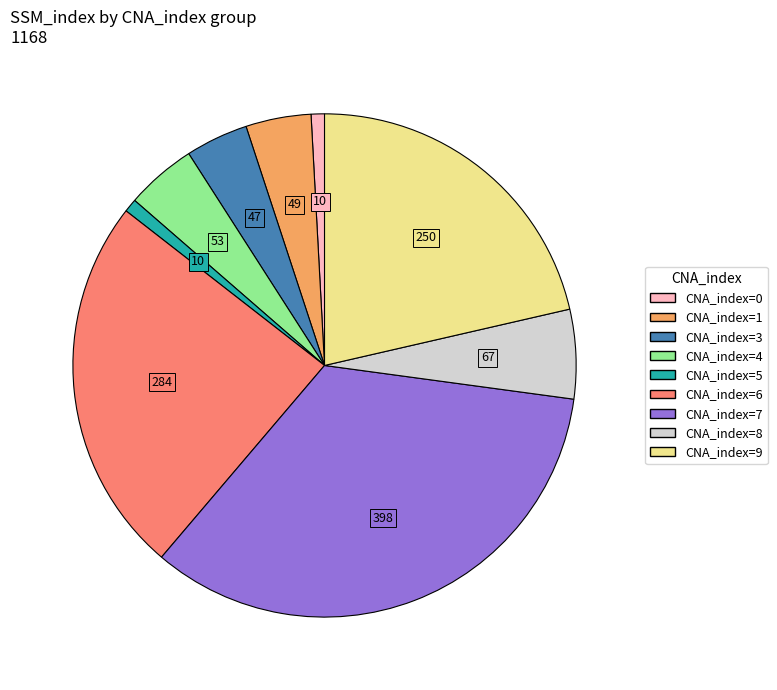

Is there a majority slice in this chart?

No